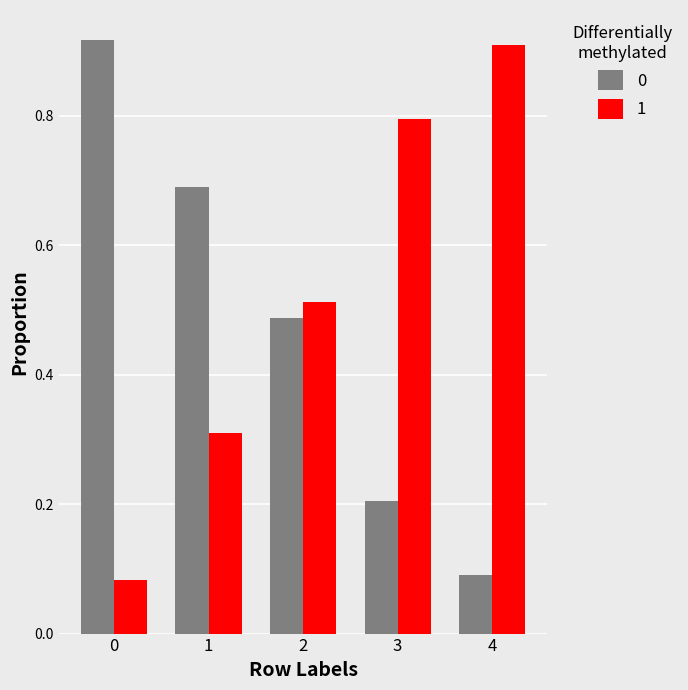

Which category has the highest value in the 1 series?

4